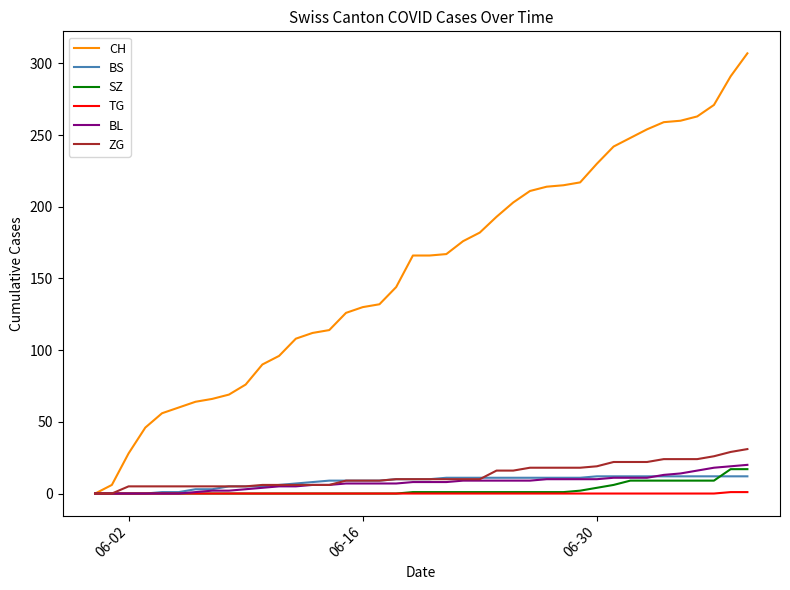

Which series has the largest range (max minus min)?

CH